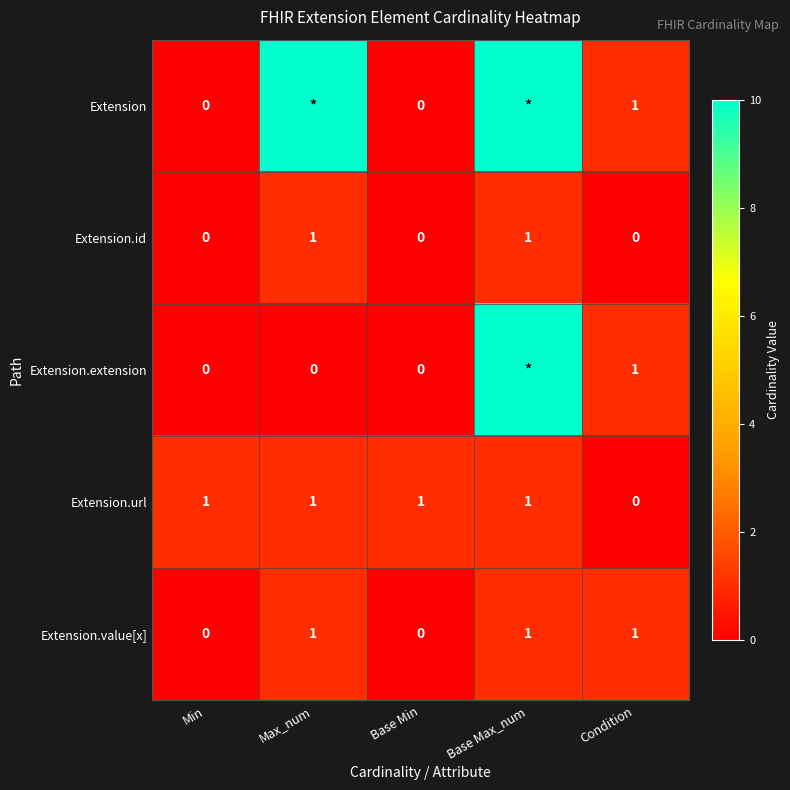

Is it true that Extension.value[x] equals 1 at Max_num?

True